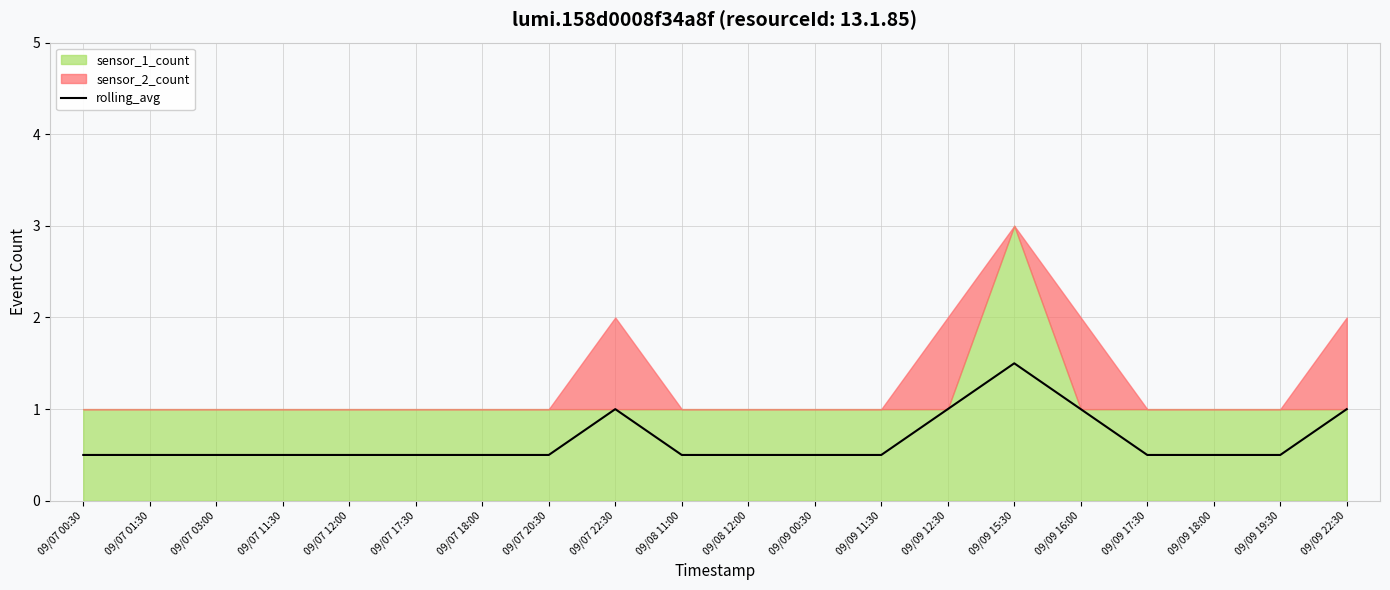

Does the chart have visible grid lines?

Yes